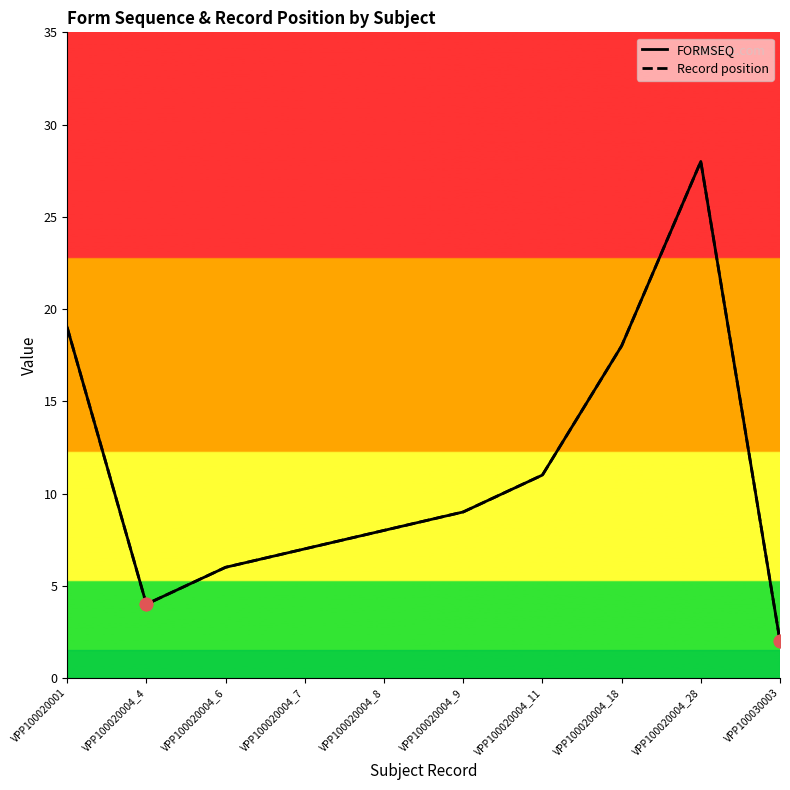

Which series has the widest spread of Y values?

FORMSEQ